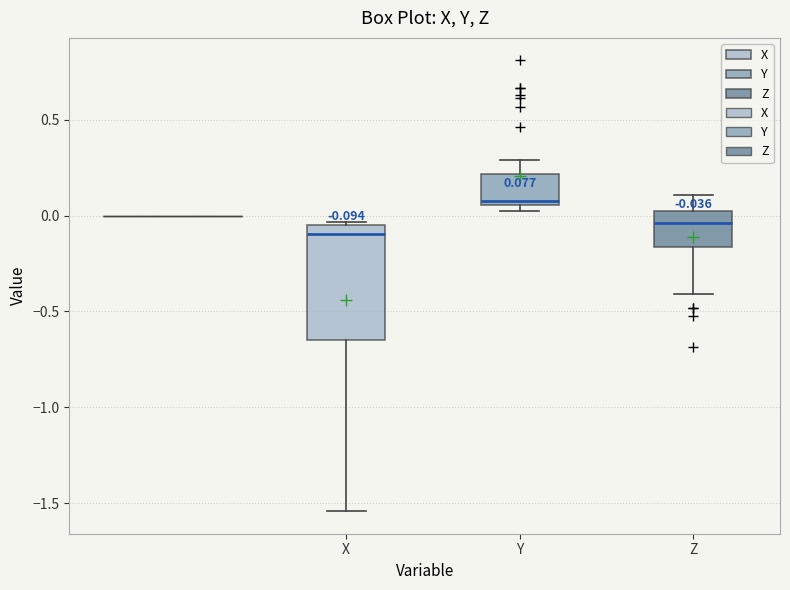

Which box is the tallest, from its lower edge to its upper edge?

X